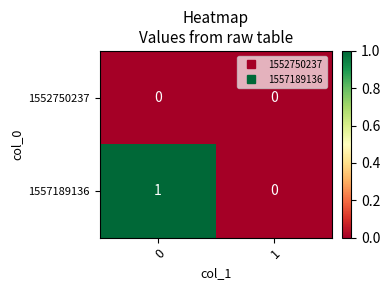

List the series in order of their overall mean, highest first.

1557189136, 1552750237